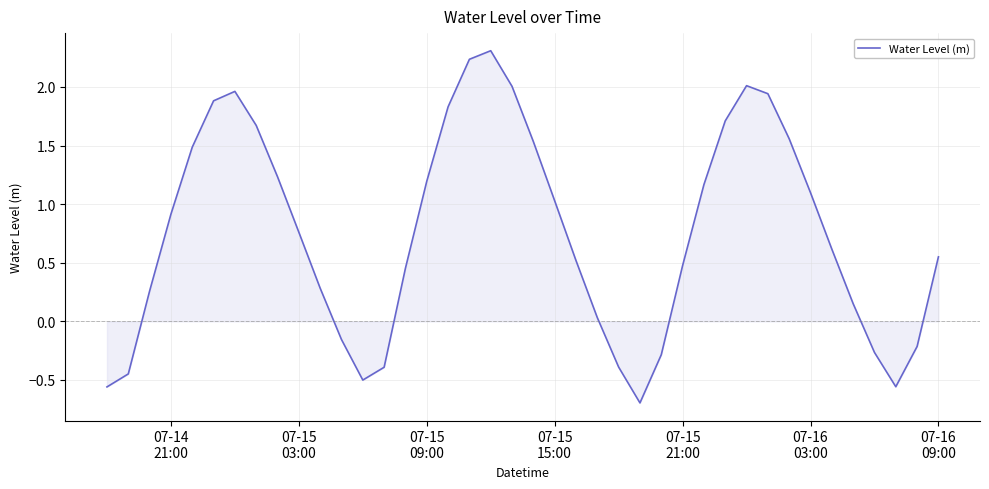

What is the minimum value shown in the chart?

-0.7